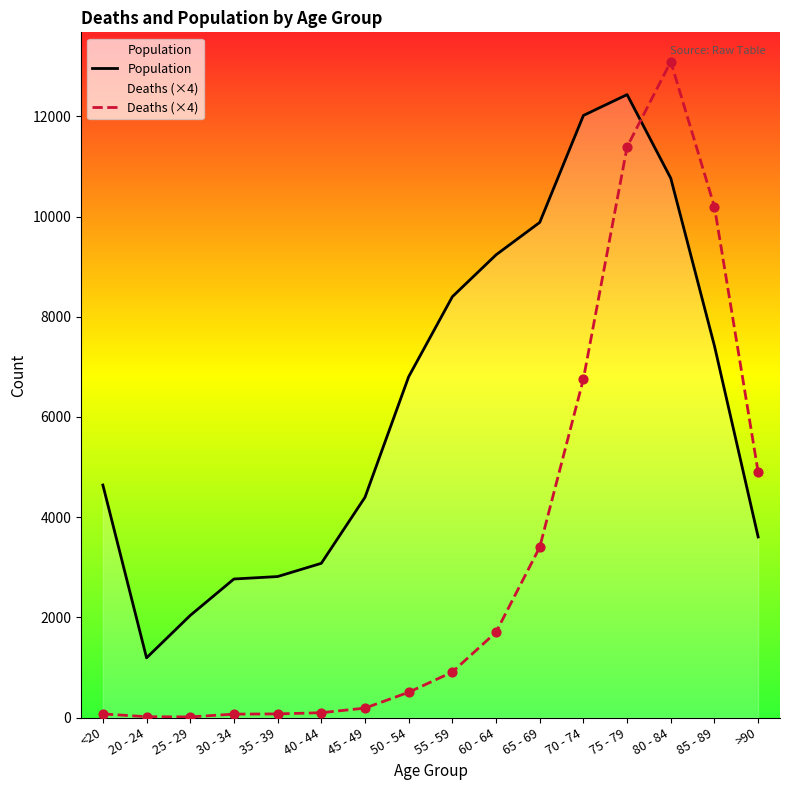

Is the value of Deaths (×4) at 20 - 24 greater than the value of Population at 35 - 39?

No